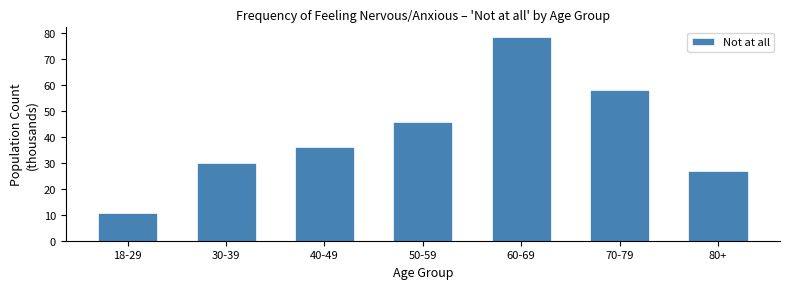

Reading left to right, extract all data points from this chart.

18-29=10.8	30-39=29.9	40-49=36.0	50-59=45.9	60-69=78.4	70-79=58.0	80+=27.1